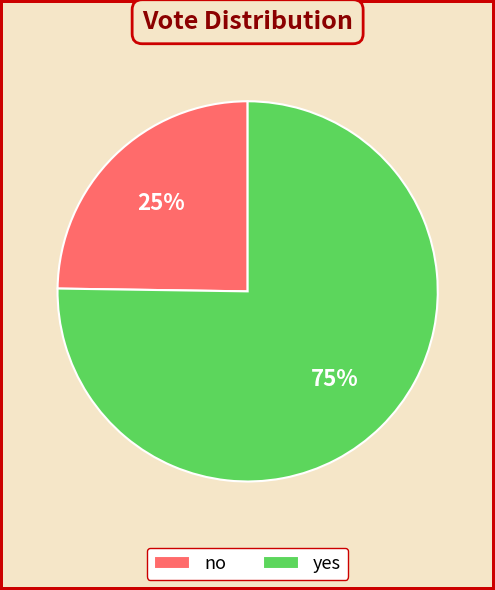

Combined, do yes and no account for over 50%?

Yes